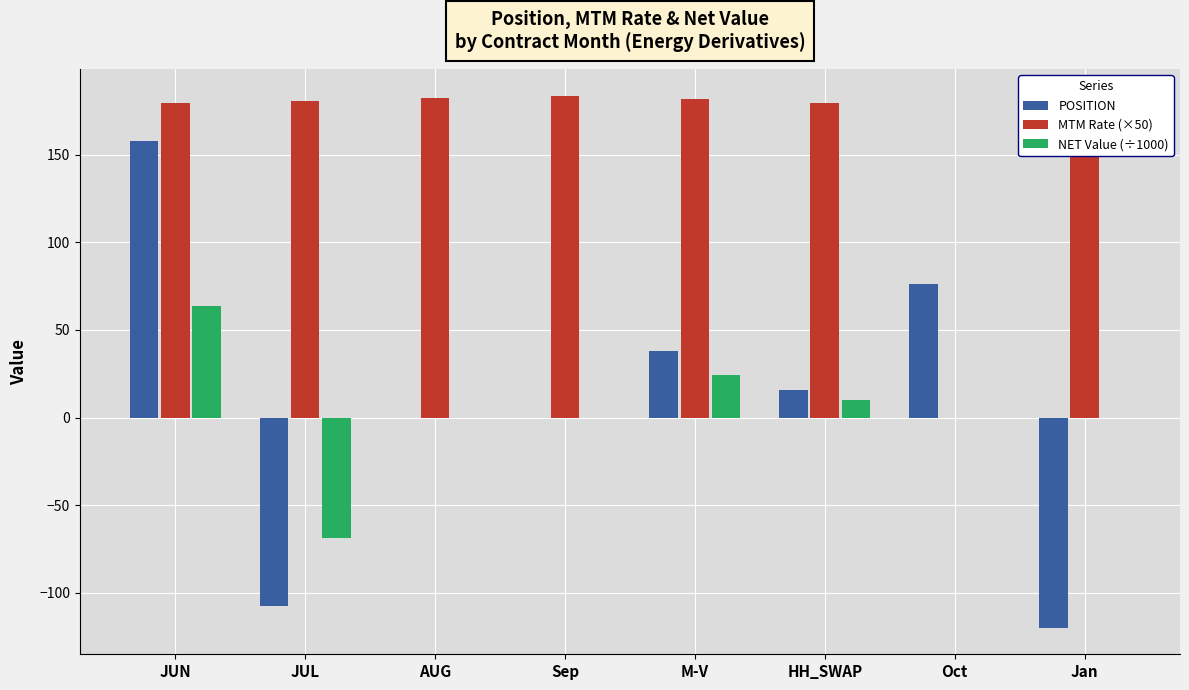

True or false: NET Value (÷1000) has a value of 24.1 at M-V.

True